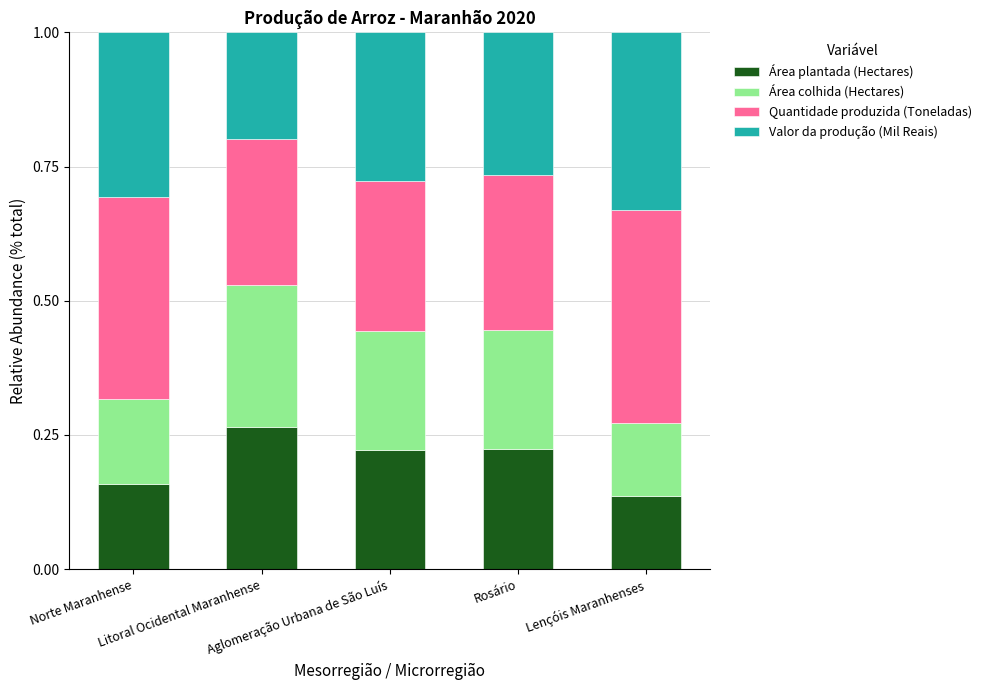

List the labels in order of Quantidade produzida (Toneladas) value, smallest first.

Litoral Ocidental Maranhense, Aglomeração Urbana de São Luís, Rosário, Norte Maranhense, Lençóis Maranhenses